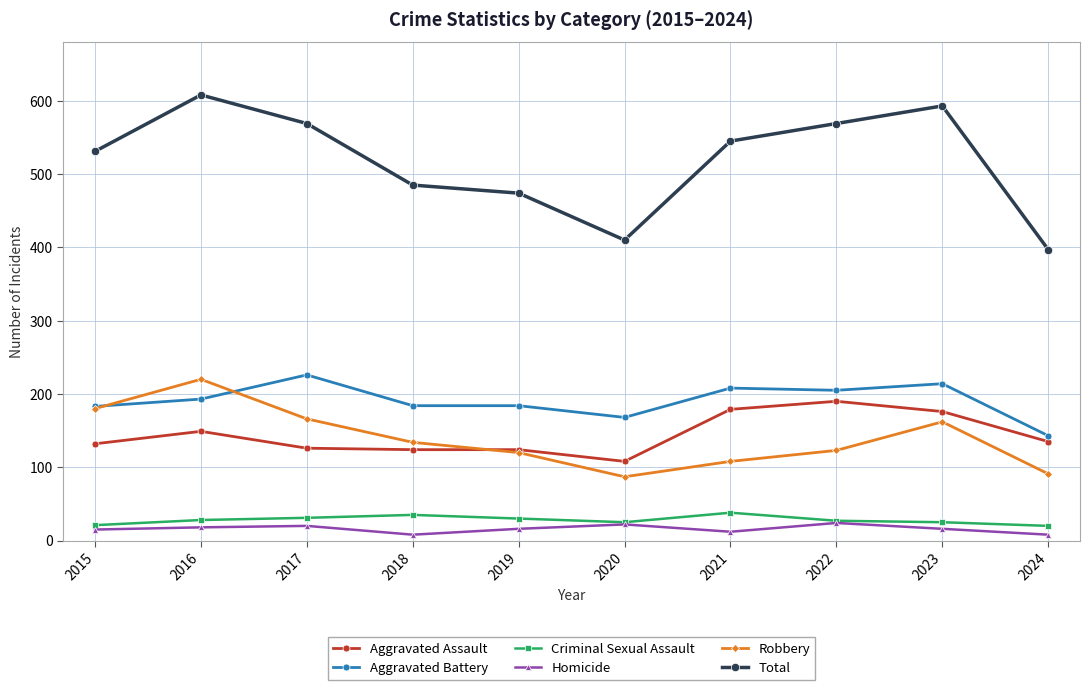

List the series in order of their peak value, lowest first.

Homicide, Criminal Sexual Assault, Aggravated Assault, Robbery, Aggravated Battery, Total